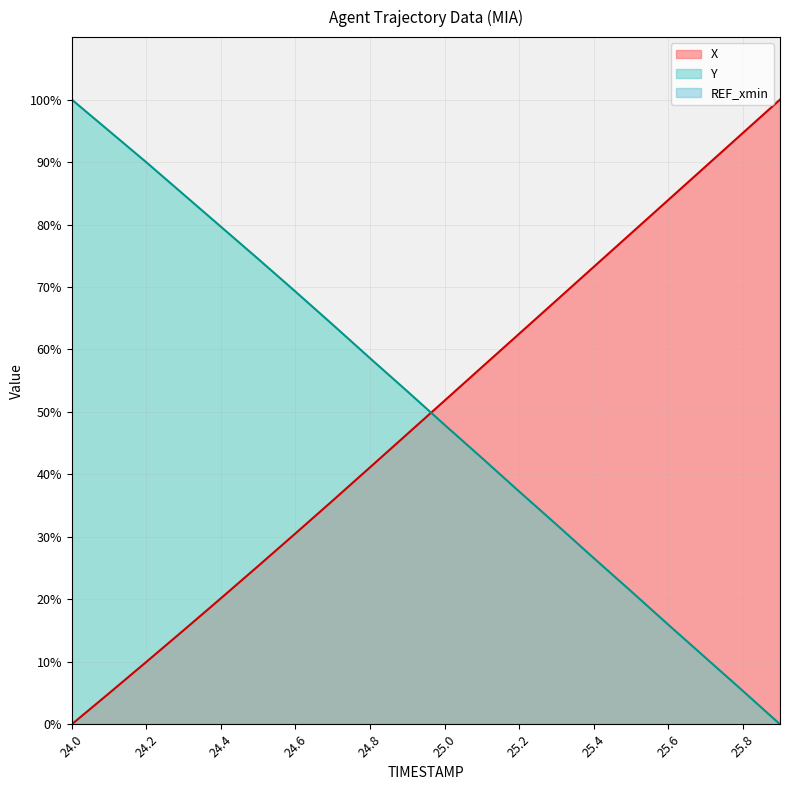

What is the difference between the second highest and second lowest values in the Y series?

89.6